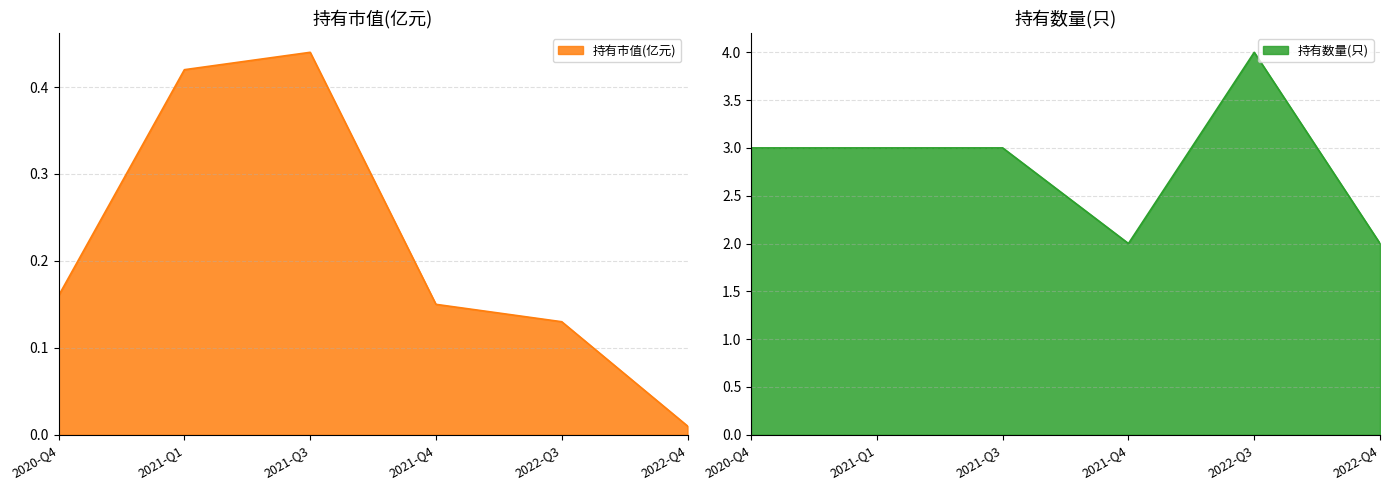

What is the difference between the maximum and minimum values in the 持有数量(只) series?

2